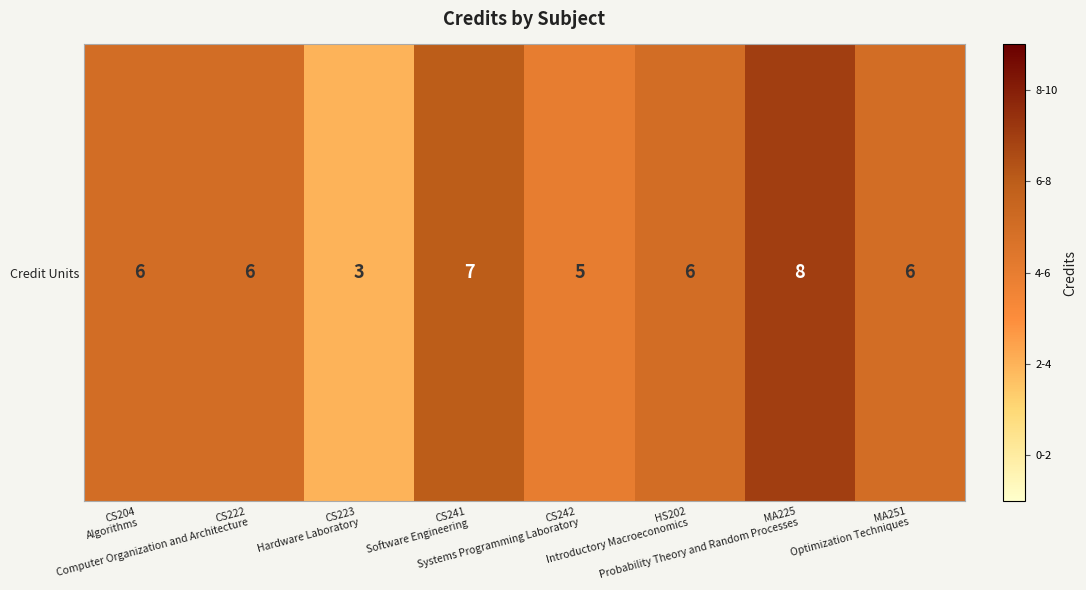

List the labels in order of value, smallest first.

CS223
Hardware Laboratory, CS242
Systems Programming Laboratory, CS204
Algorithms, CS222
Computer Organization and Architecture, HS202
Introductory Macroeconomics, MA251
Optimization Techniques, CS241
Software Engineering, MA225
Probability Theory and Random Processes